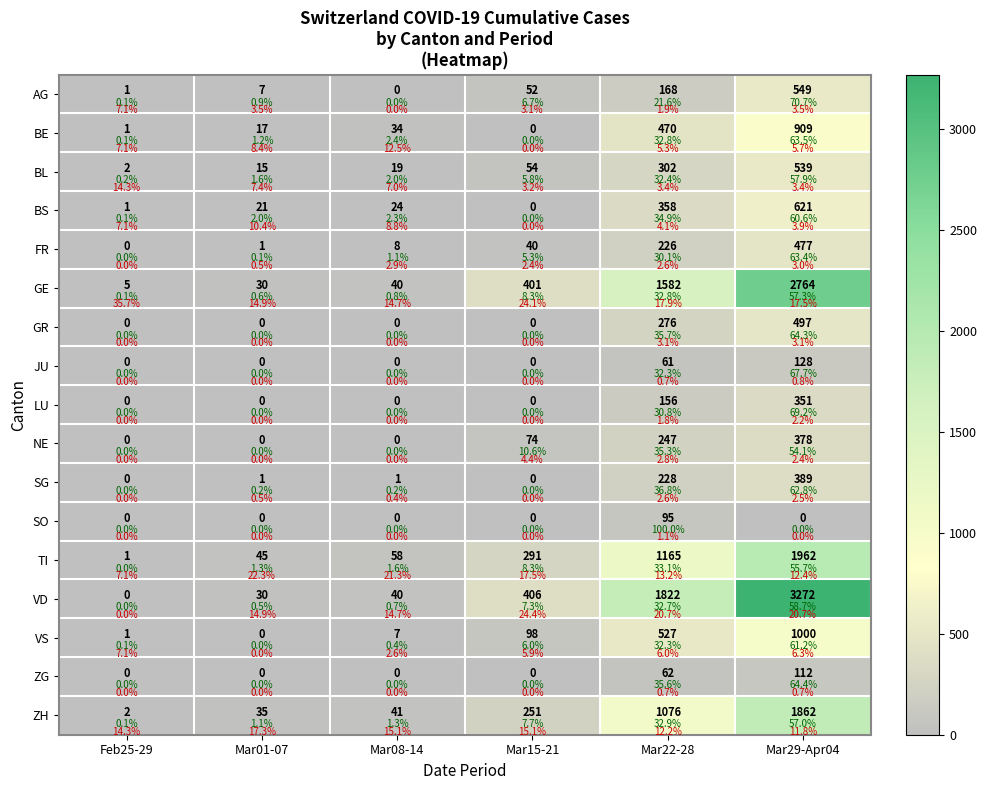

Rank the categories by TI value from lowest to highest.

Feb25-29, Mar01-07, Mar08-14, Mar15-21, Mar22-28, Mar29-Apr04